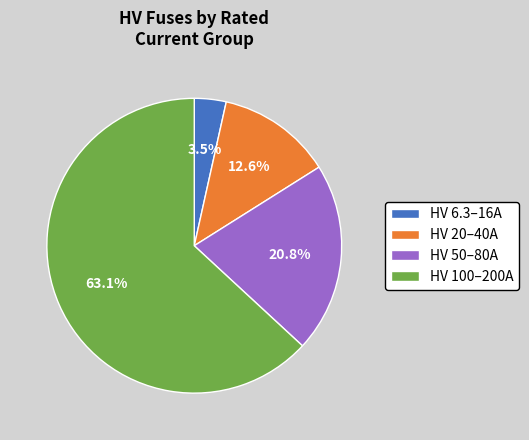

Rank the categories by value from highest to lowest.

HV 100–200A, HV 50–80A, HV 20–40A, HV 6.3–16A